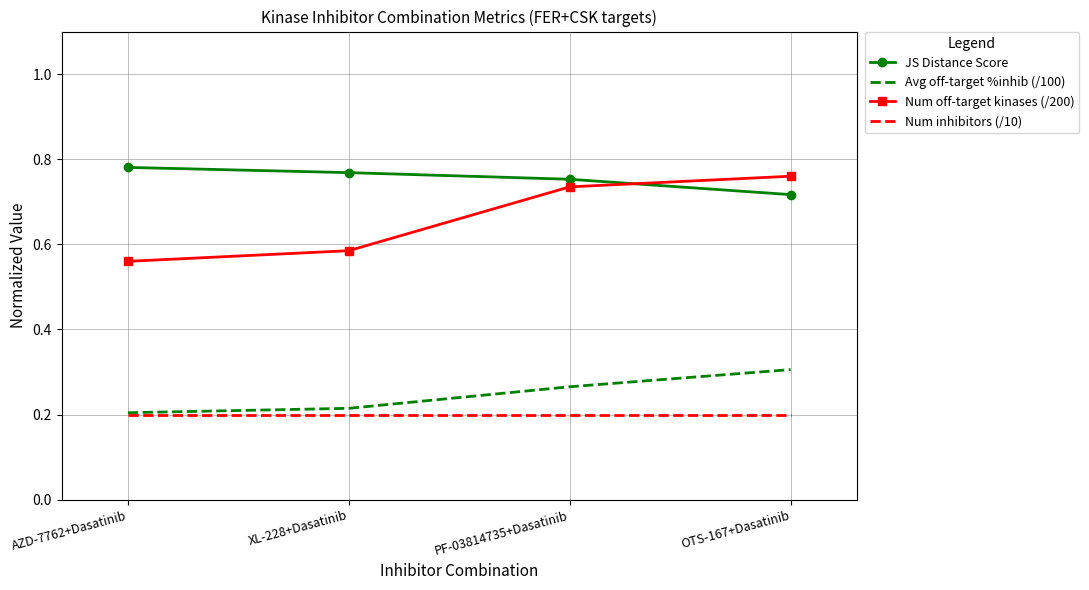

What is the total value across all series at AZD-7762+Dasatinib?

1.7